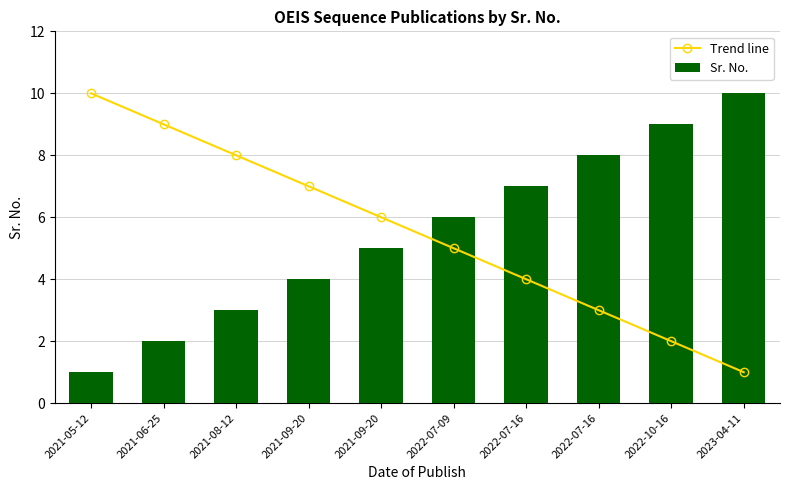

What is the maximum value for Sr. No.?

10